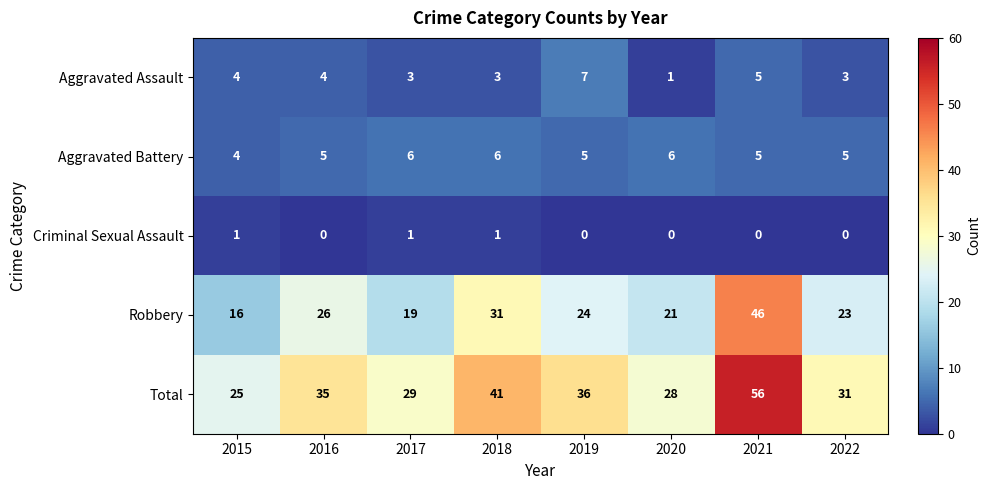

What is the spread (max minus min) of values at 2019?

36